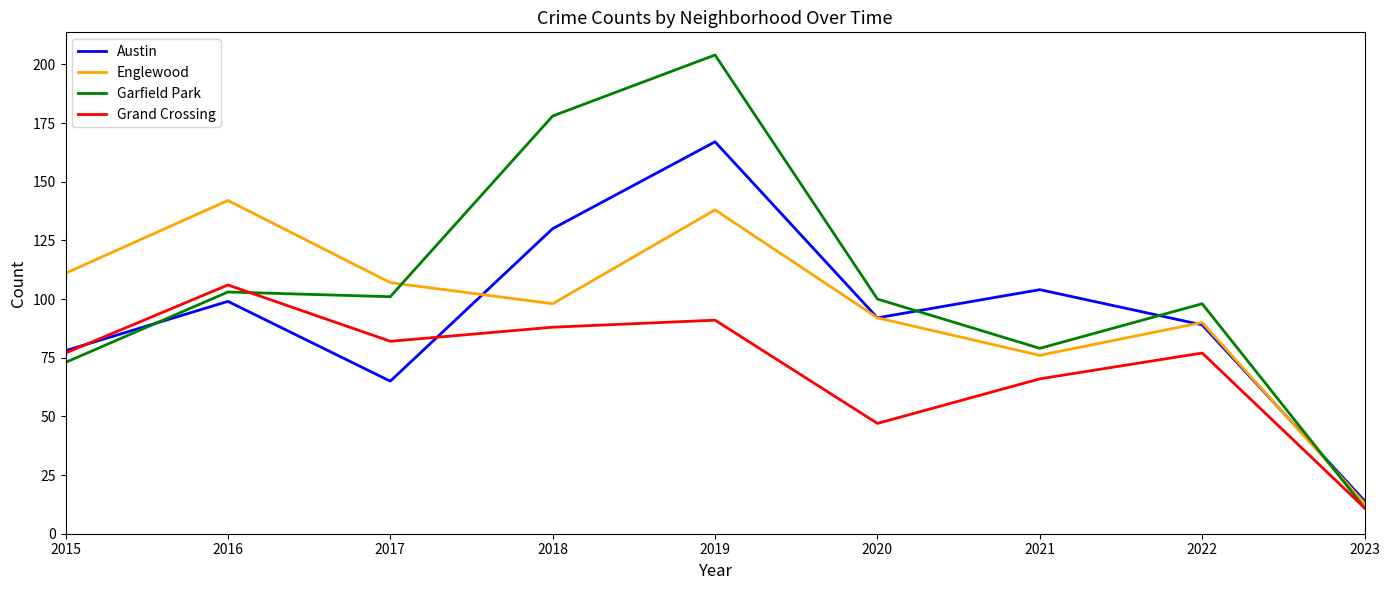

What is the average value of the Grand Crossing series?

72